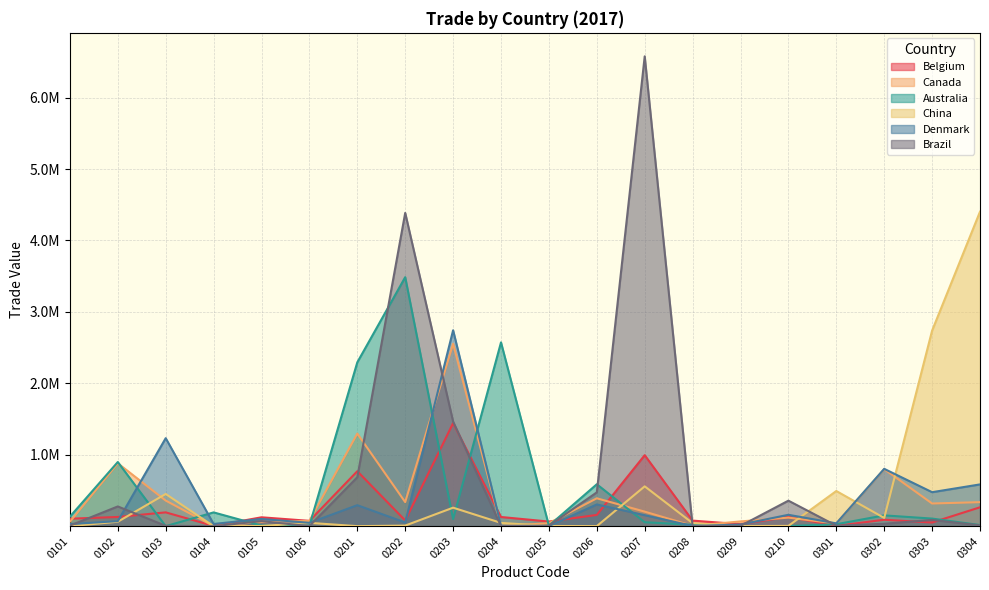

Which has a higher value, 0208 or 0203?

0203